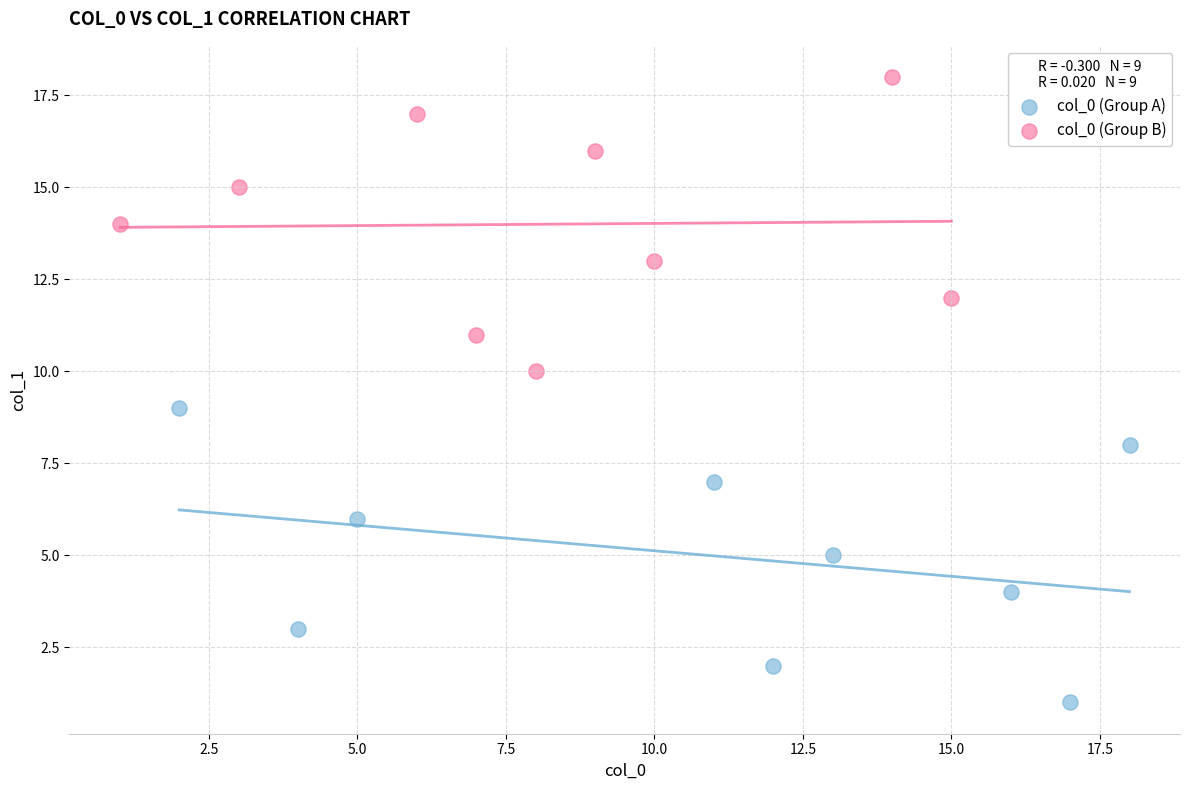

Which series reaches the maximum Y coordinate?

col_0 (Group B)